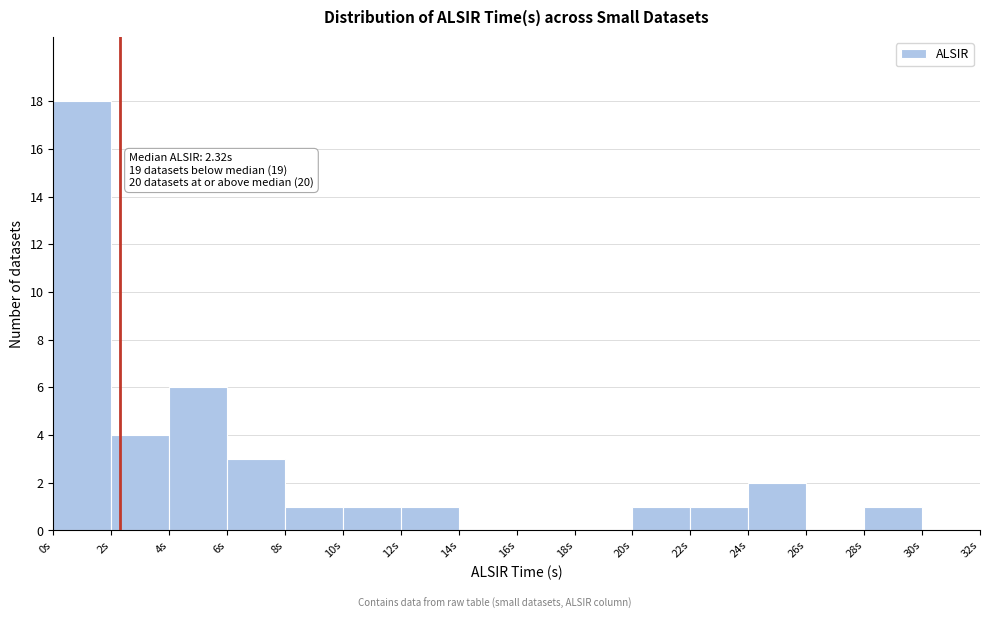

Over which range of the x-axis is the bar tallest?

0 to 2